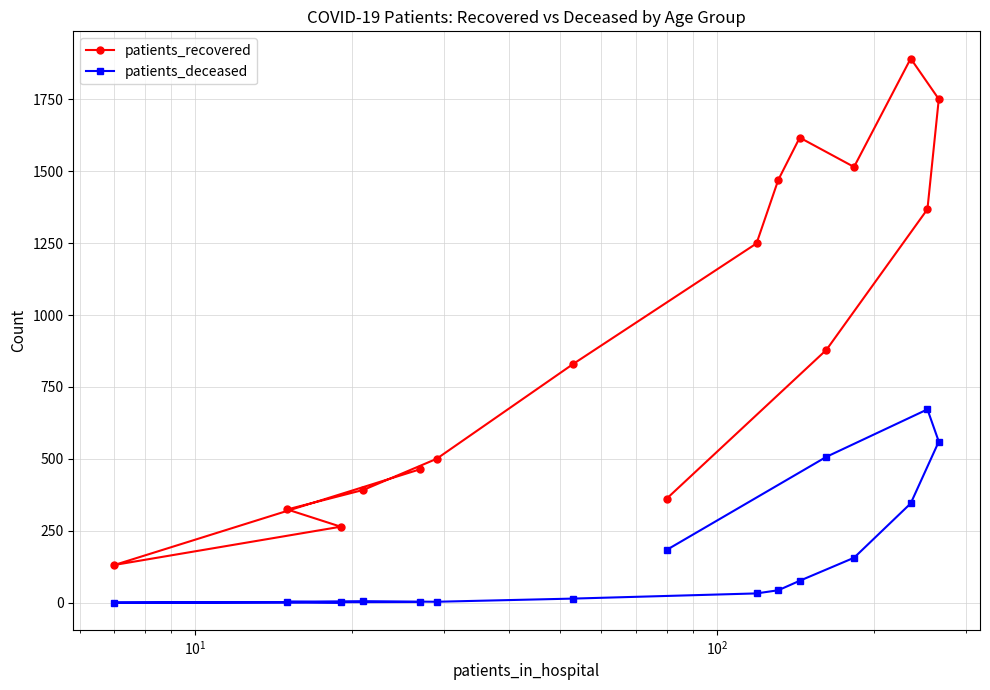

Rank the series by their maximum value, from highest to lowest.

patients_recovered, patients_deceased